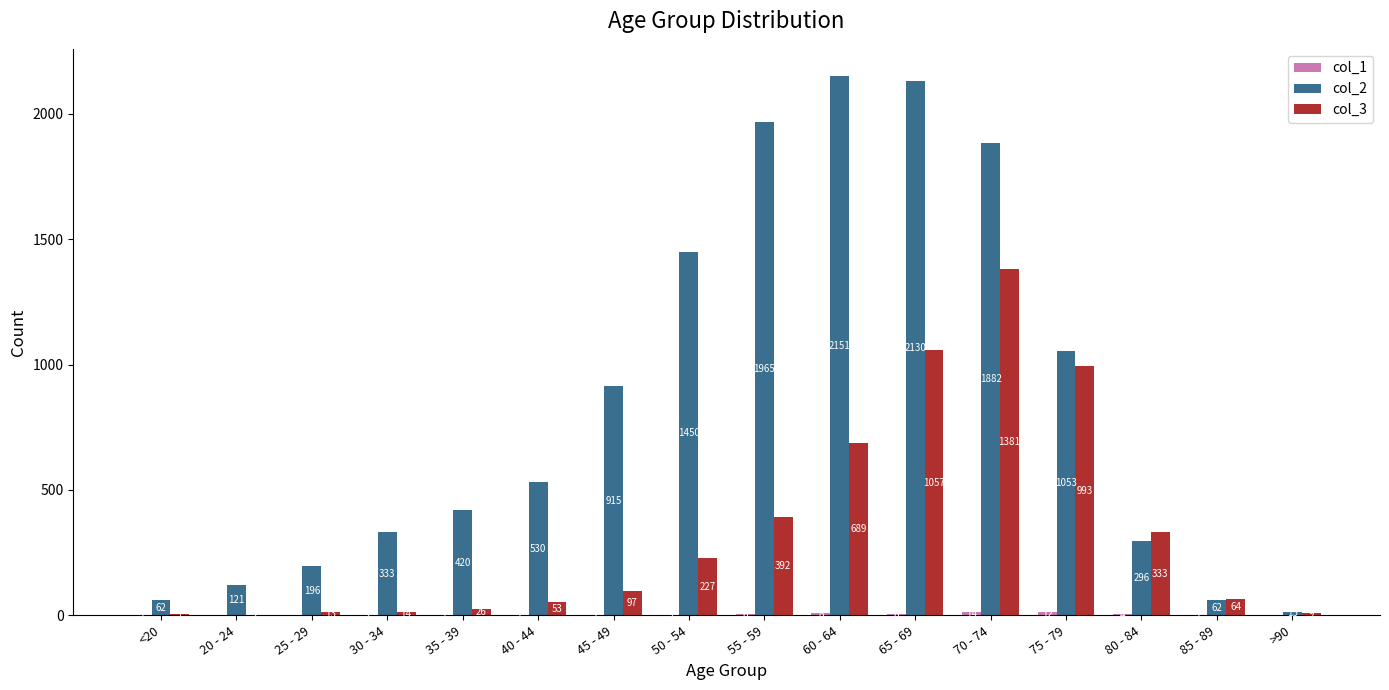

Between 45 - 49 and 50 - 54, which series saw the biggest shift?

col_2